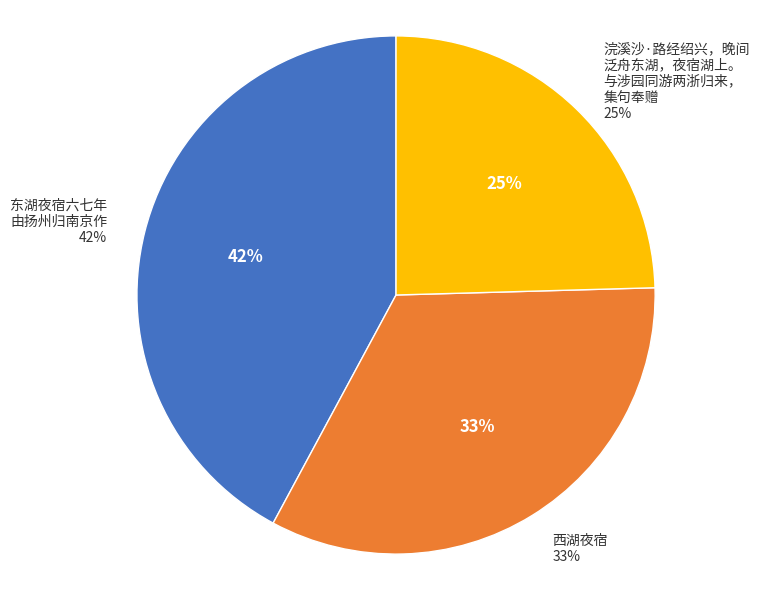

To the nearest percent, what is the combined percentage of 西湖夜宿 and 西湖夜宿?

33%